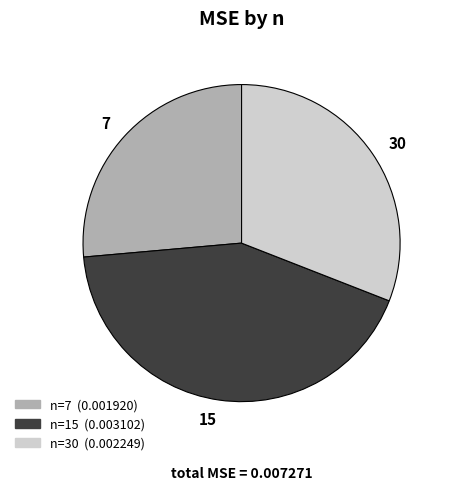

Is there a majority slice in this chart?

No